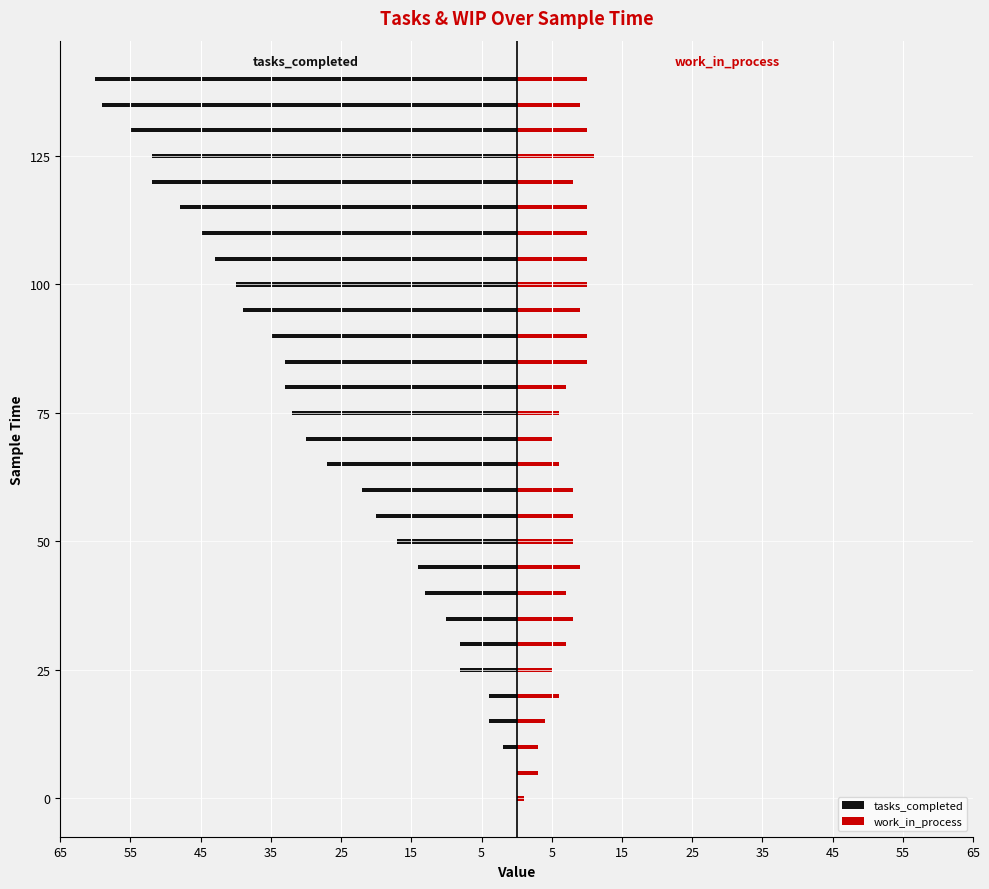

What is the sum of all work_in_process values?

218